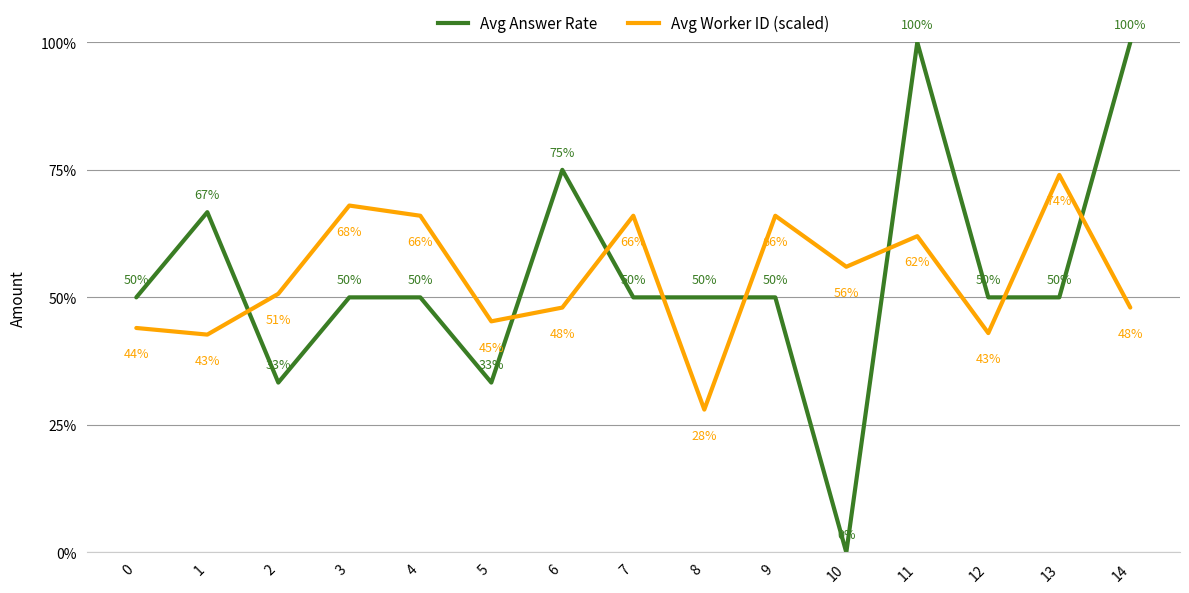

Is the value of Avg Worker ID (scaled) at 8 greater than the value of Avg Answer Rate at 13?

No